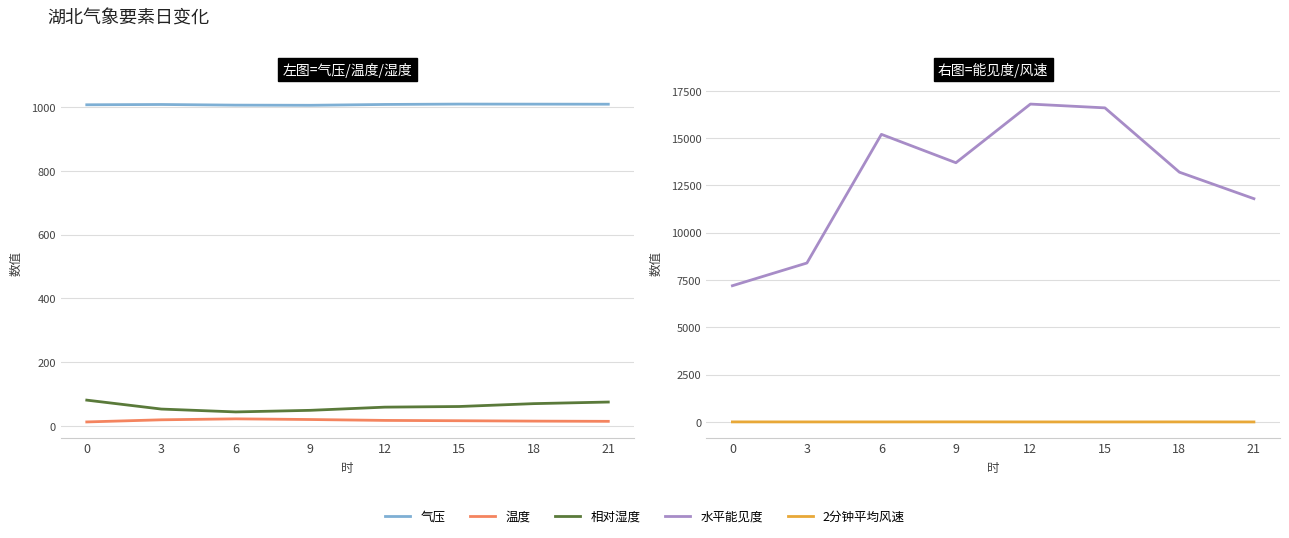

True or false: 相对湿度 and 温度 cross at least once.

False